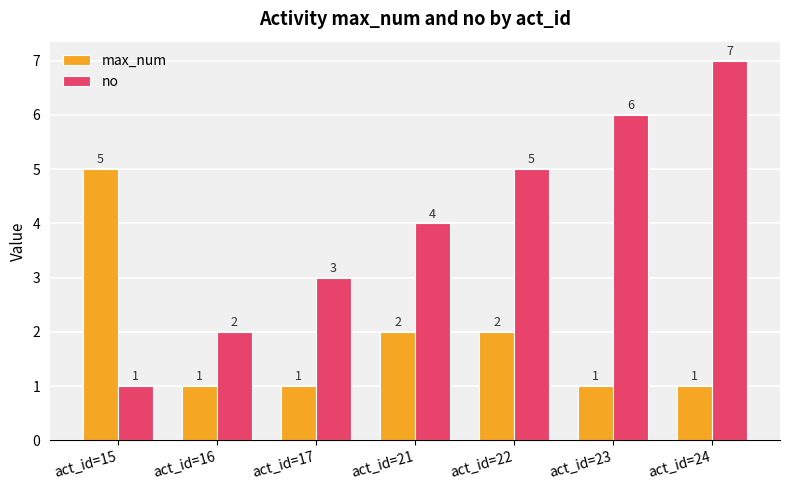

What is the spread (max minus min) of values at act_id=21?

2